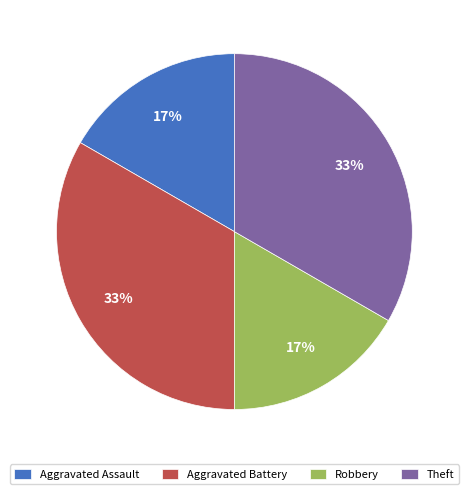

Is the sum of Robbery and Aggravated Assault greater than half?

No